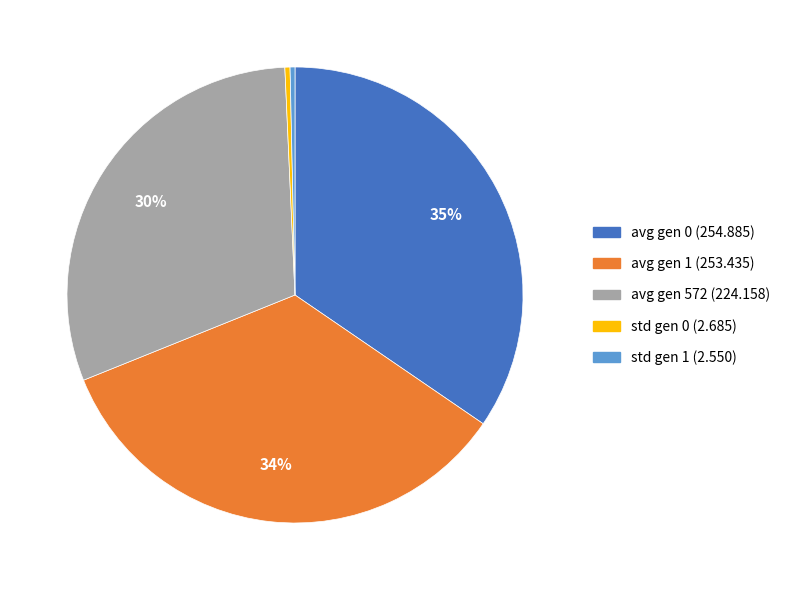

Combined, do avg gen 1 and avg gen 0 account for over 50%?

Yes